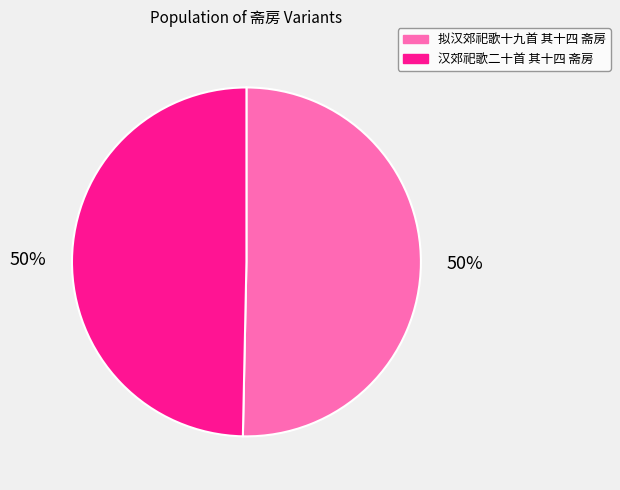

To the nearest percent, what is the combined percentage of 拟汉郊祀歌十九首 其十四 斋房 and 汉郊祀歌二十首 其十四 斋房?

100%